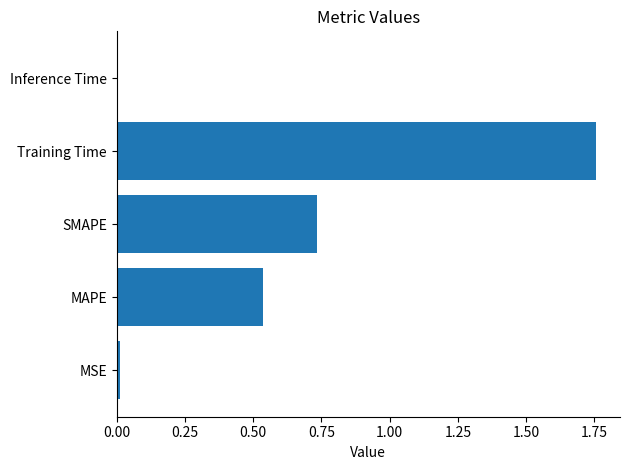

Is it true that the value at SMAPE is 1.1?

False